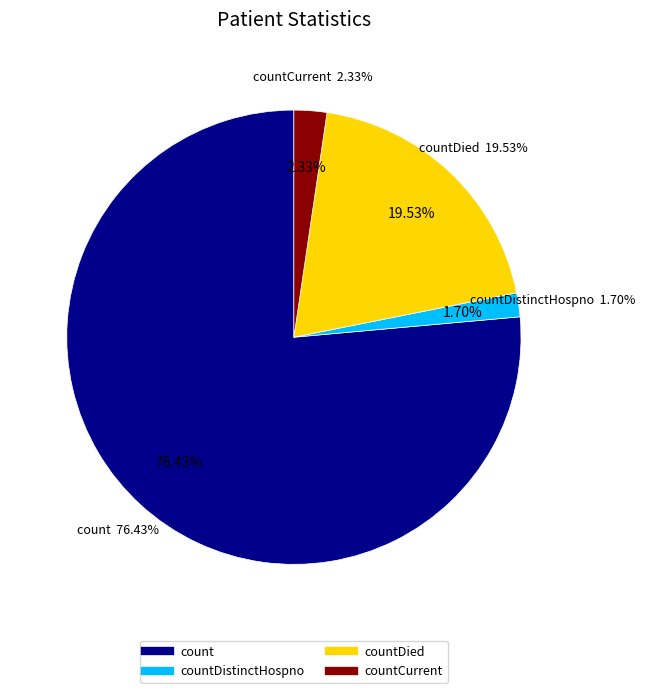

What is the largest slice in the pie chart?

count